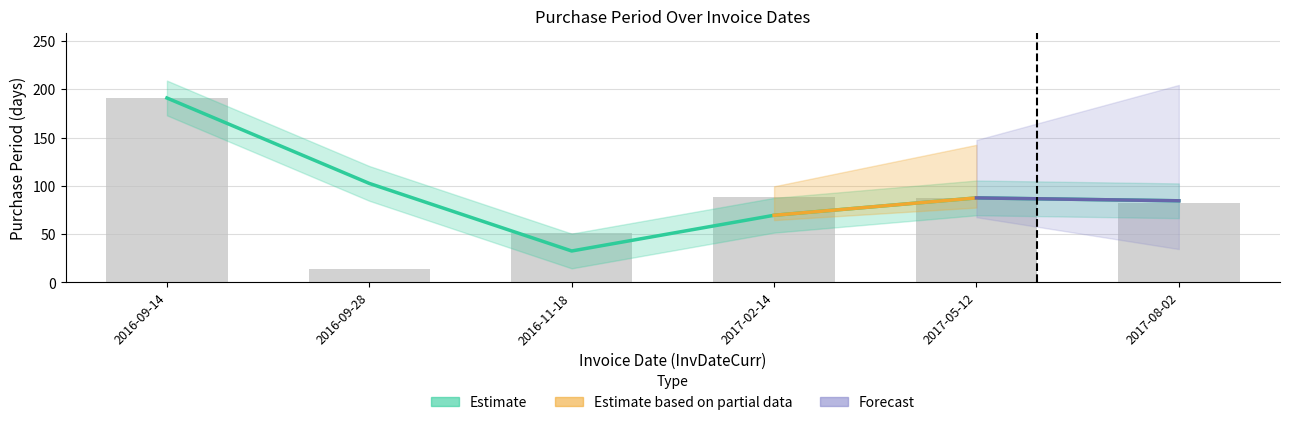

Approximately how many times larger is the value at 2016-09-14 compared to 2017-05-12?

2.2